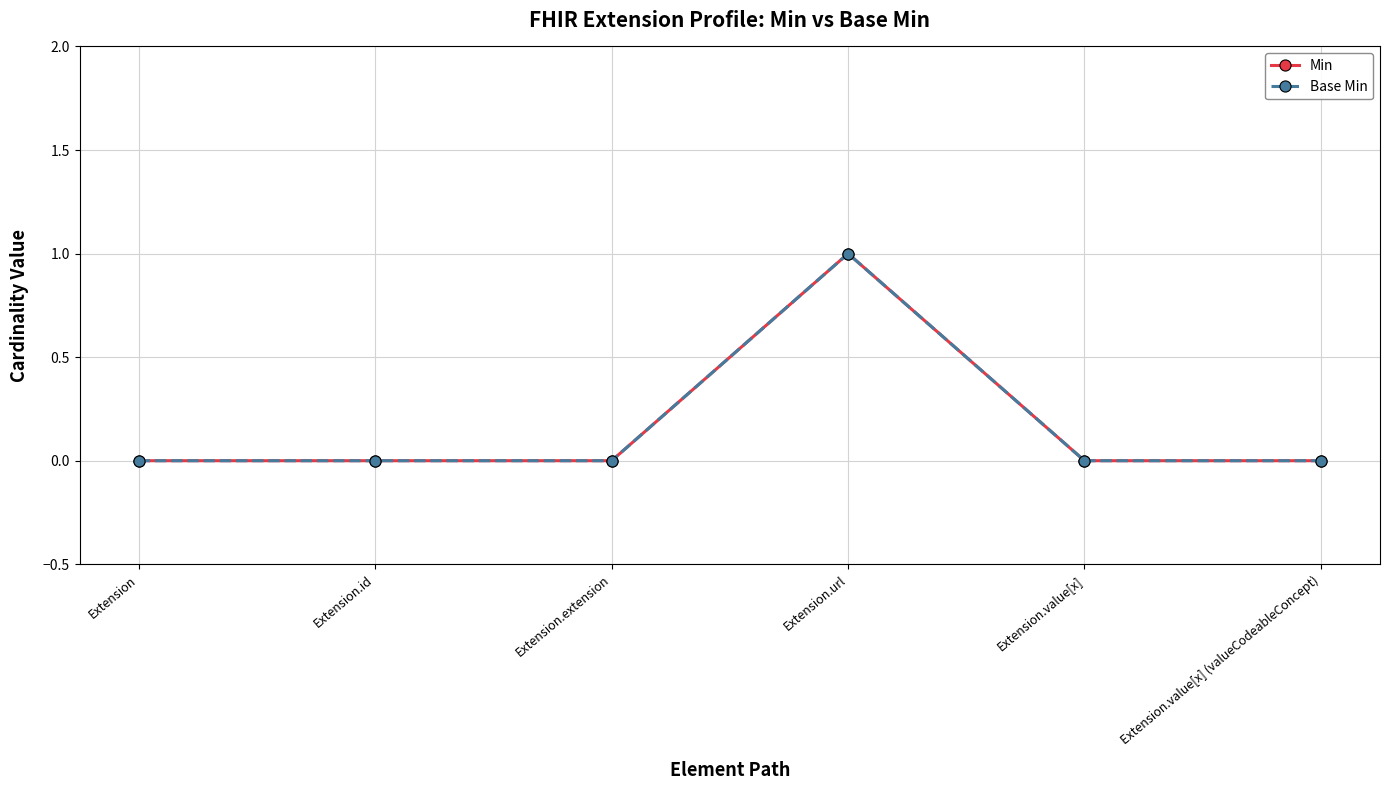

True or false: Min and Base Min intersect in this chart.

False